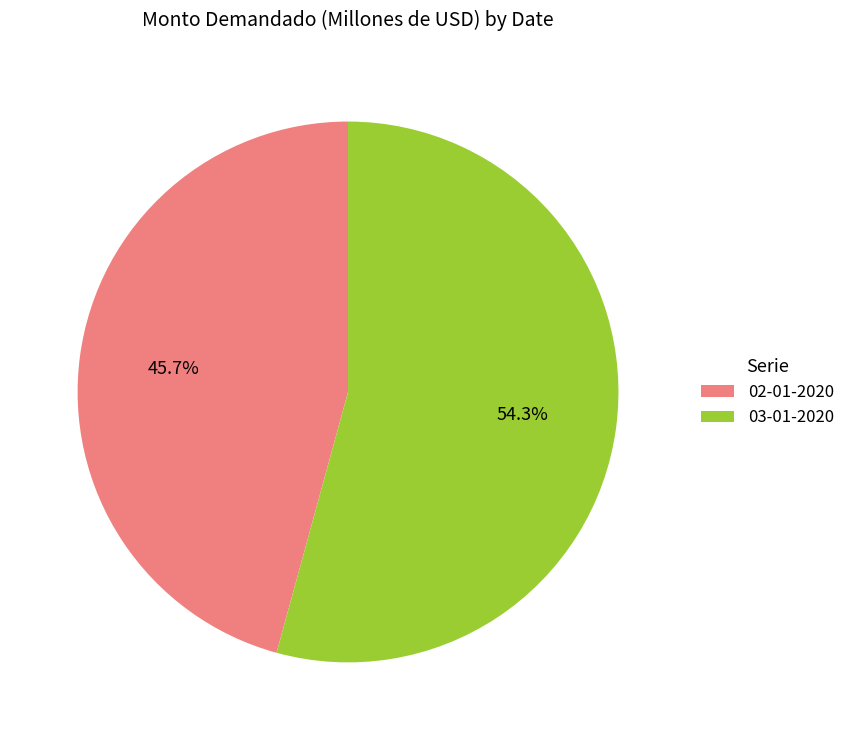

Count the number of slices in the pie.

2